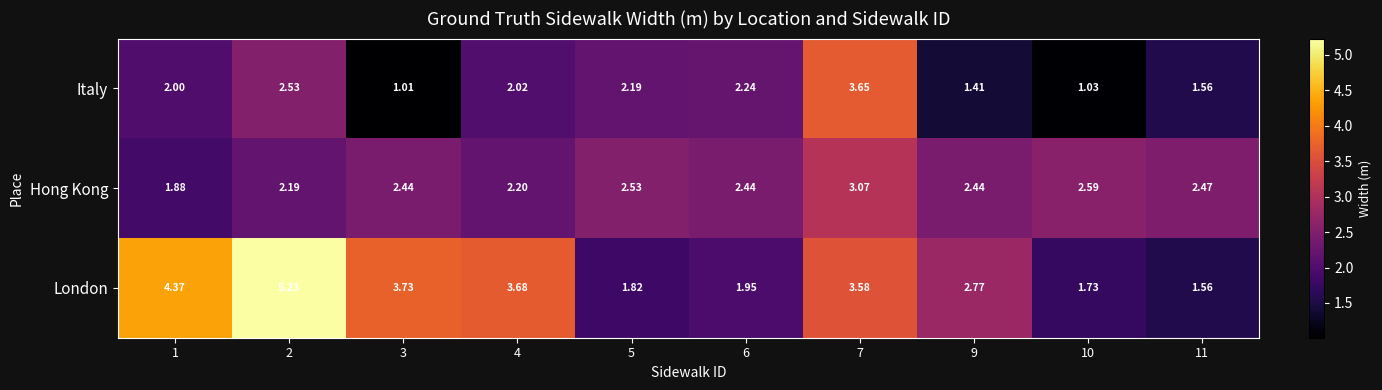

How many categories are shown in the chart?

10